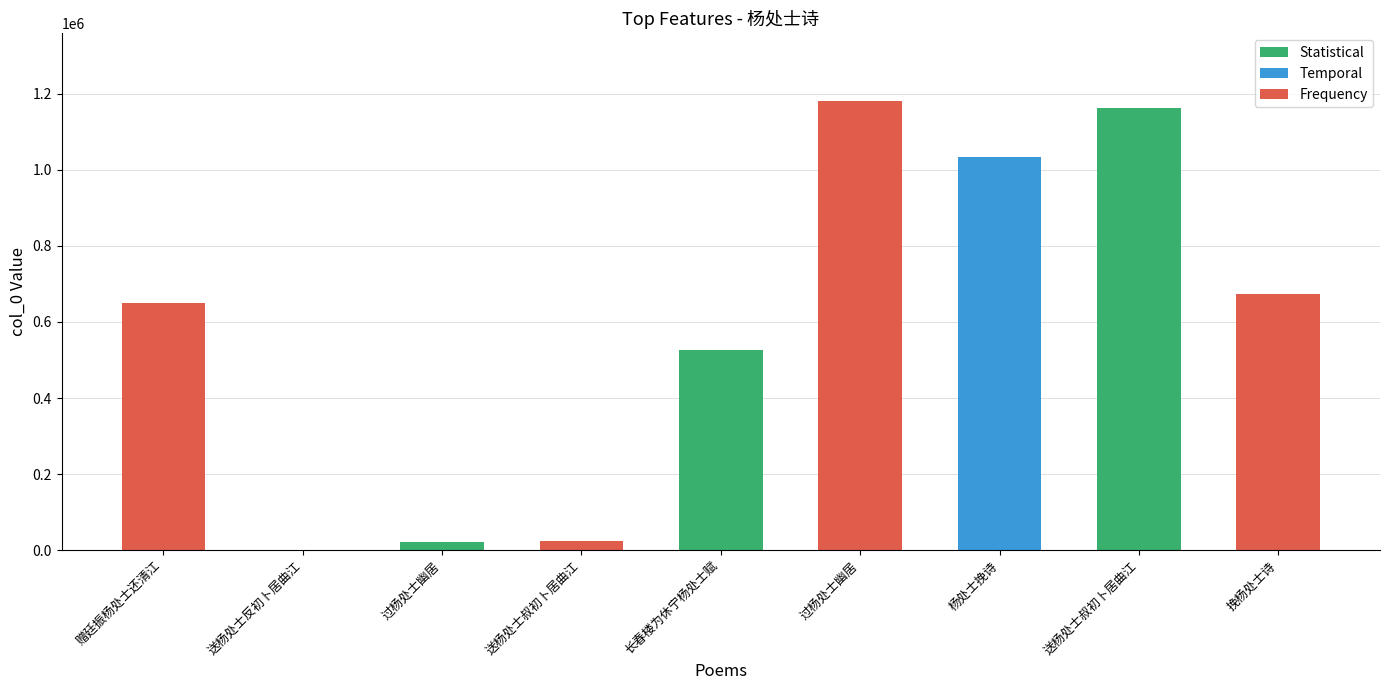

How many categories are shown in the chart?

9